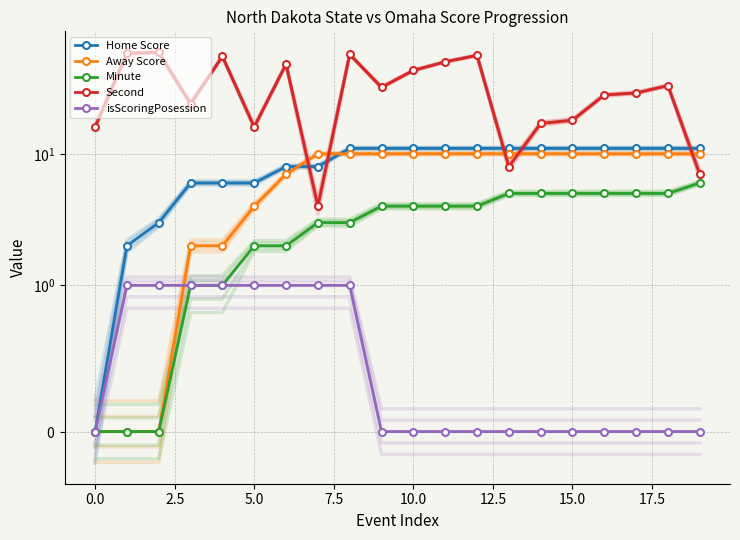

What is the value of the Away Score point at the 11th from the left?

10